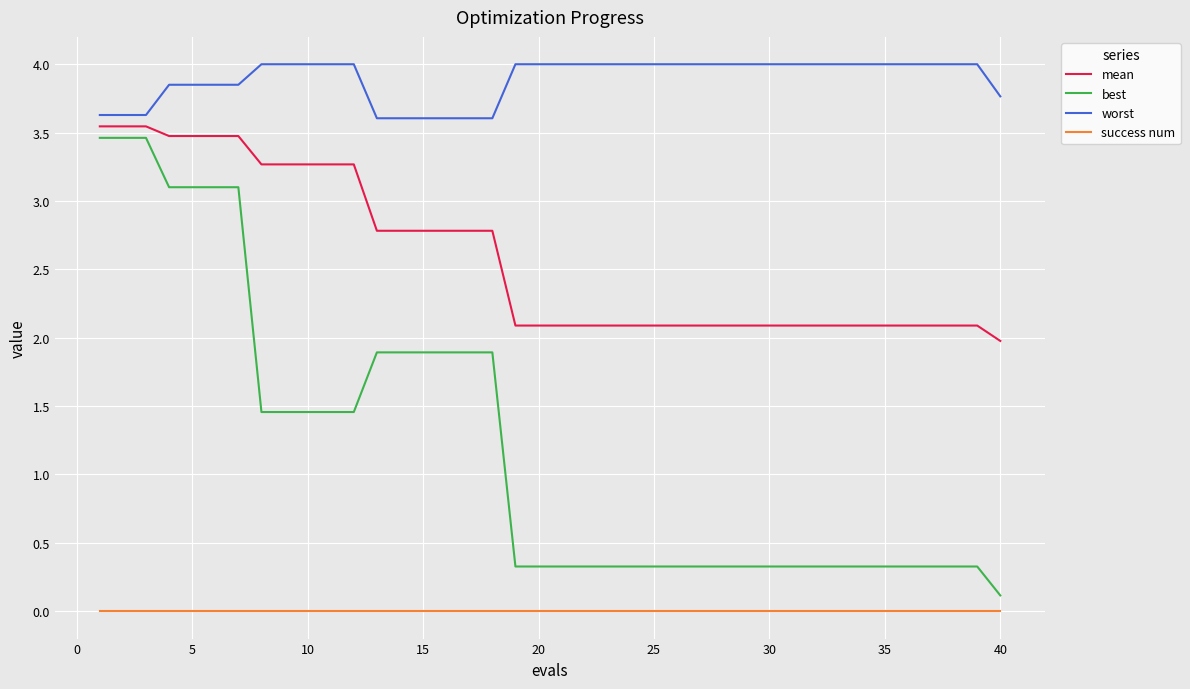

Rank the series by their average value, from lowest to highest.

success num, best, mean, worst